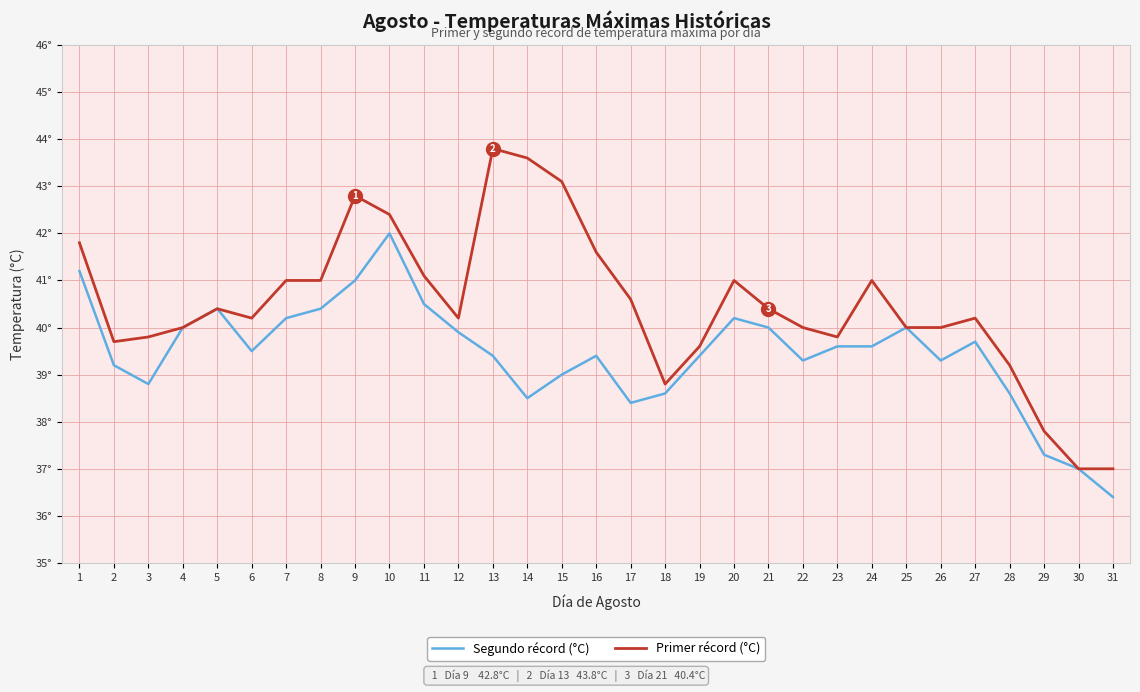

What is the average value of the Segundo récord (°C) series?

39.4